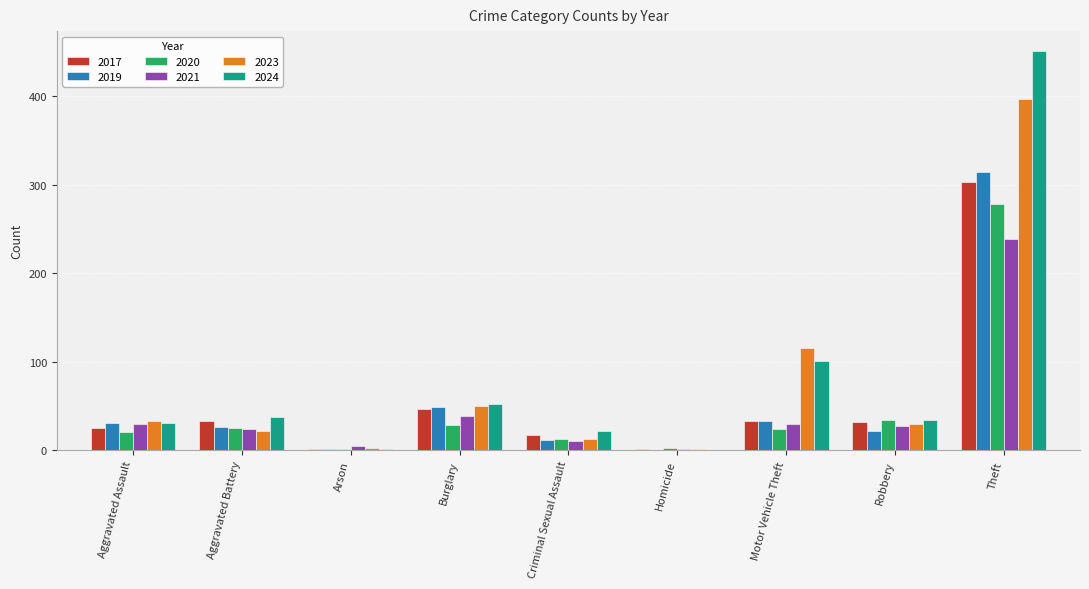

How many series are shown in this chart?

6